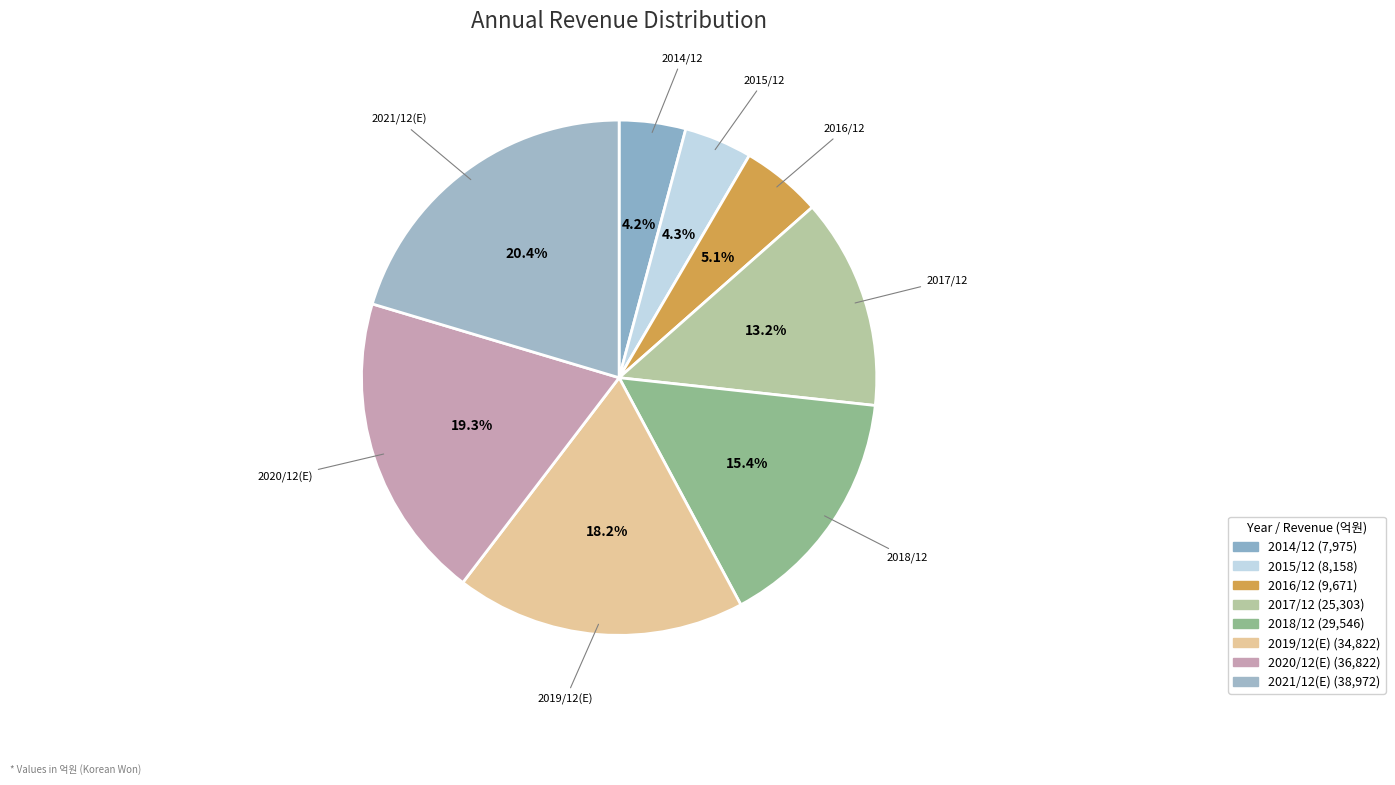

To the nearest percent, what is the average slice percentage?

12%